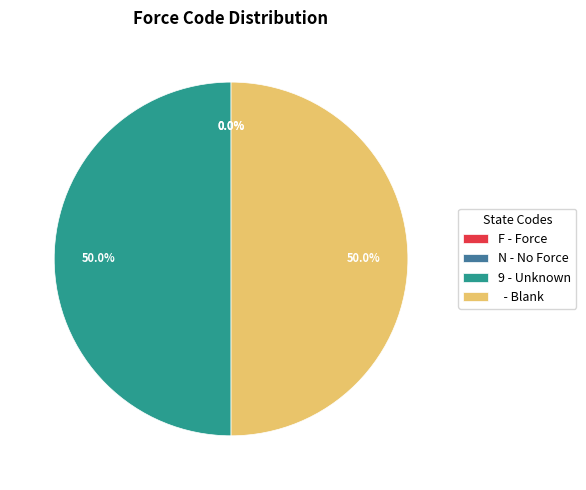

Approximately how many times larger is the value at - Blank compared to 9 - Unknown?

1.0